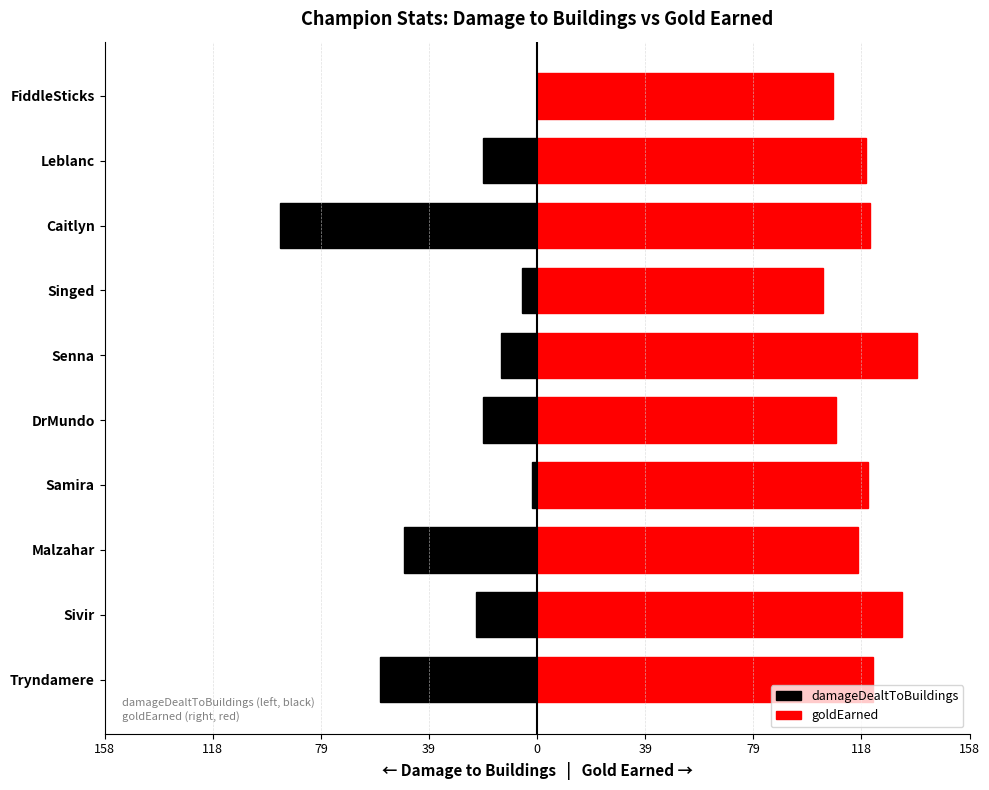

Does the chart contain stacked bars?

No